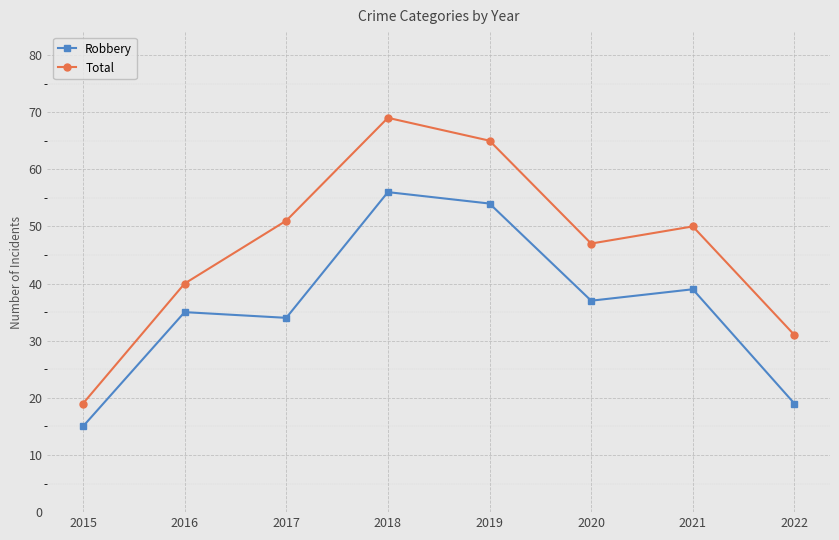

True or false: Robbery and Total cross at least once.

False